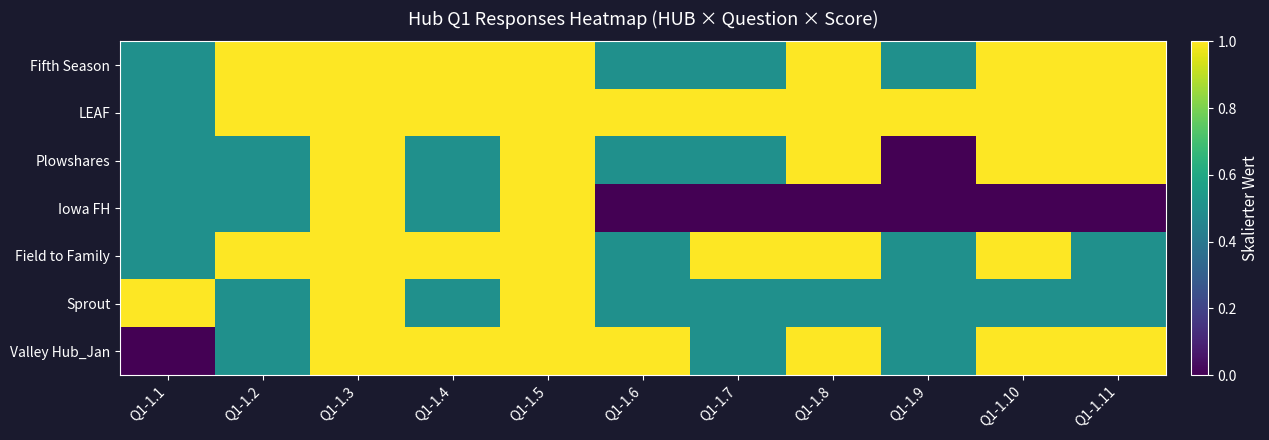

Which label corresponds to the largest value in the chart?

Q1-1.2